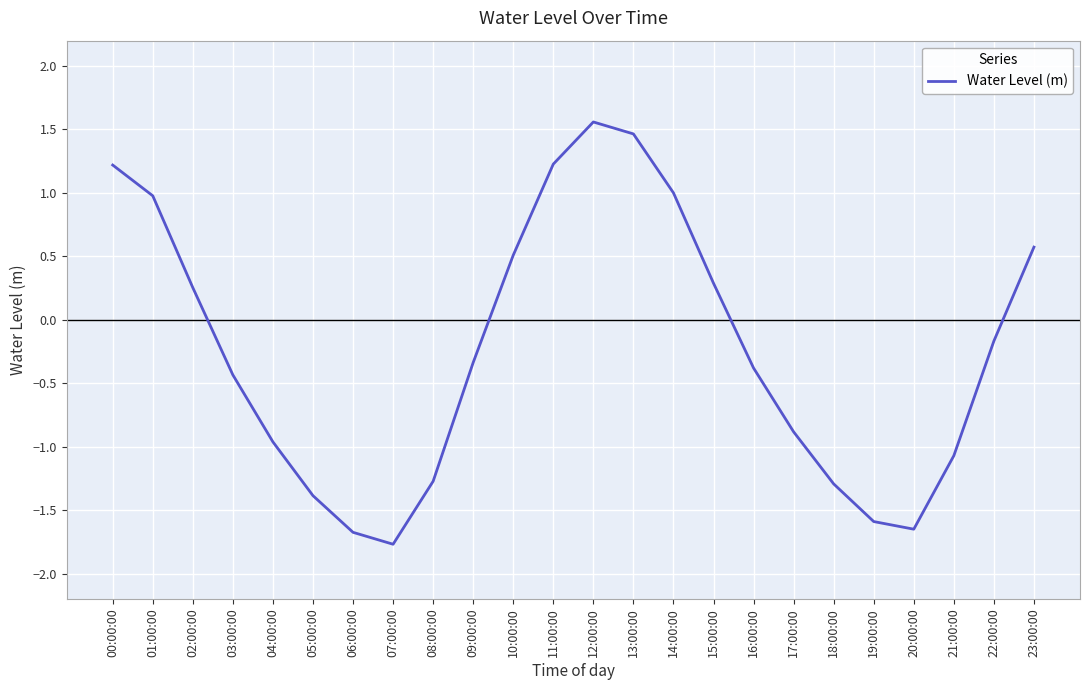

At which category does the data reach its first local valley?

07:00:00